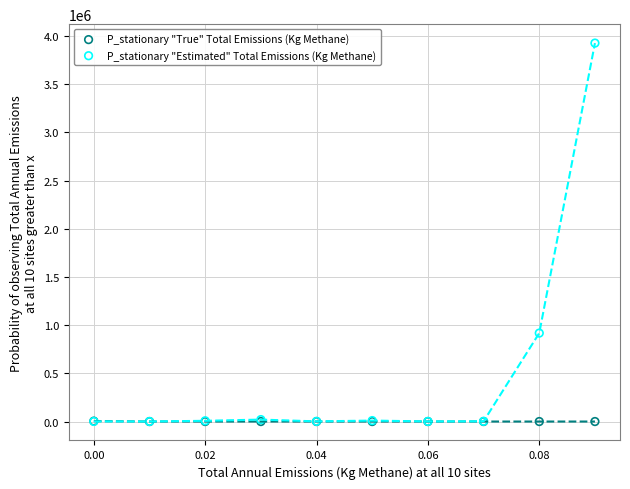

Across all series, what Y value is closest to 1963385?

918086.4